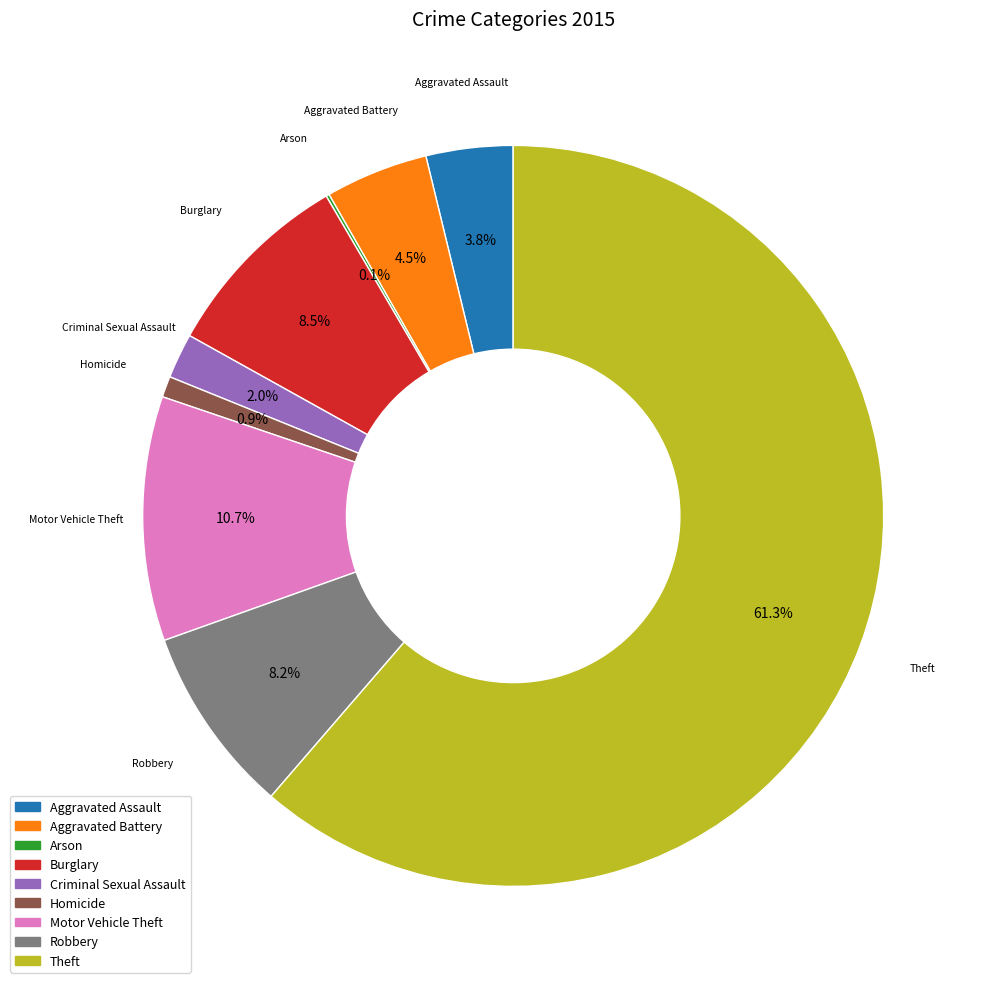

What is the largest slice in the pie chart?

Theft